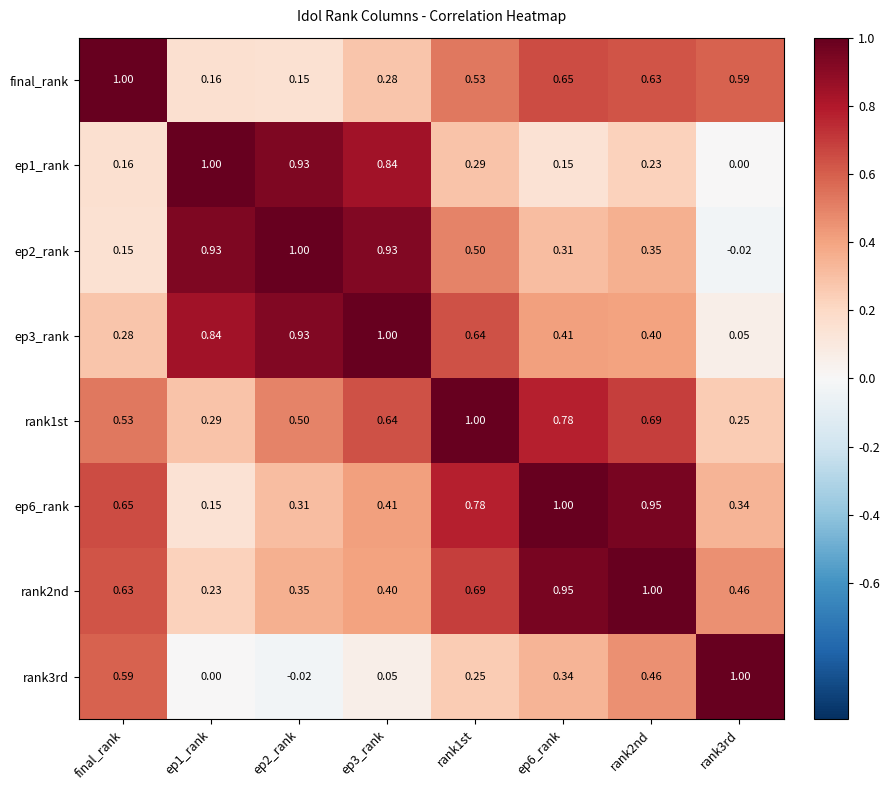

Is the value of ep1_rank at ep2_rank greater than the value of ep6_rank at rank3rd?

Yes